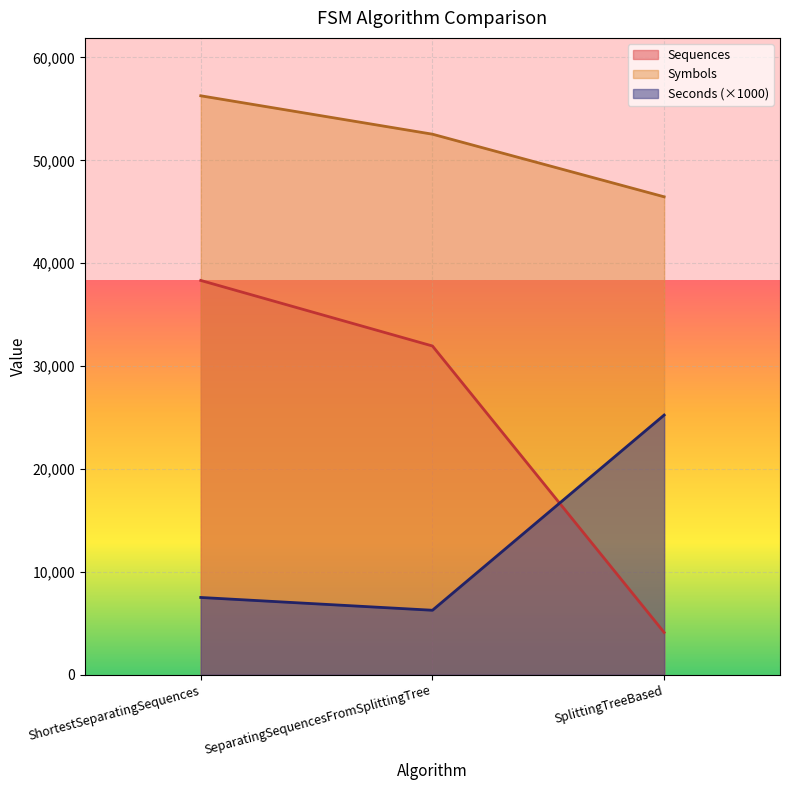

What is the sum of the Sequences values at SplittingTreeBased and SeparatingSequencesFromSplittingTree?

36063.0